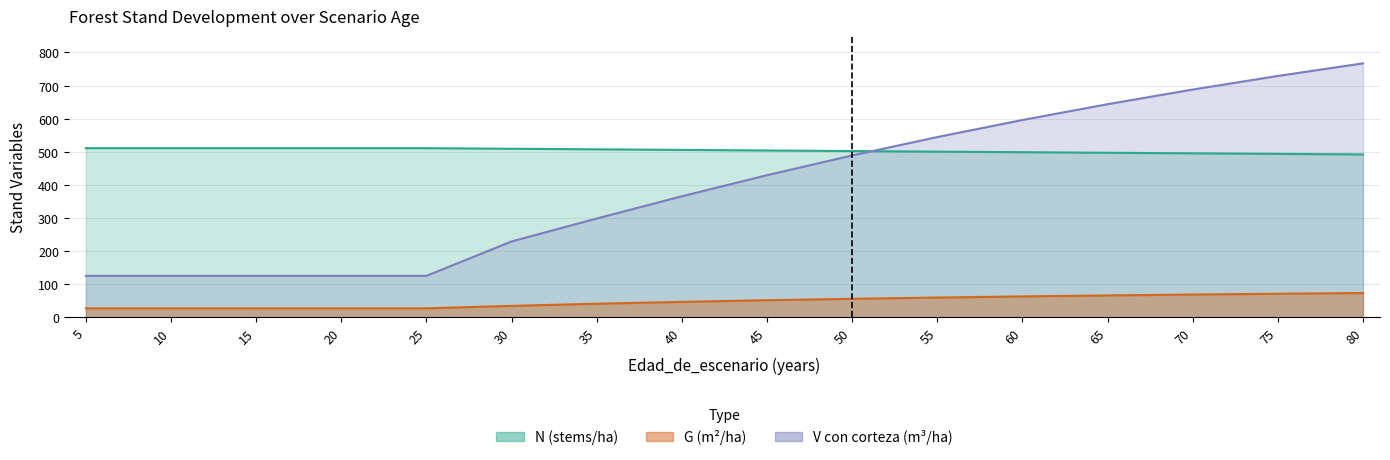

What is the difference between the second highest and minimum values in the N series?

19.0